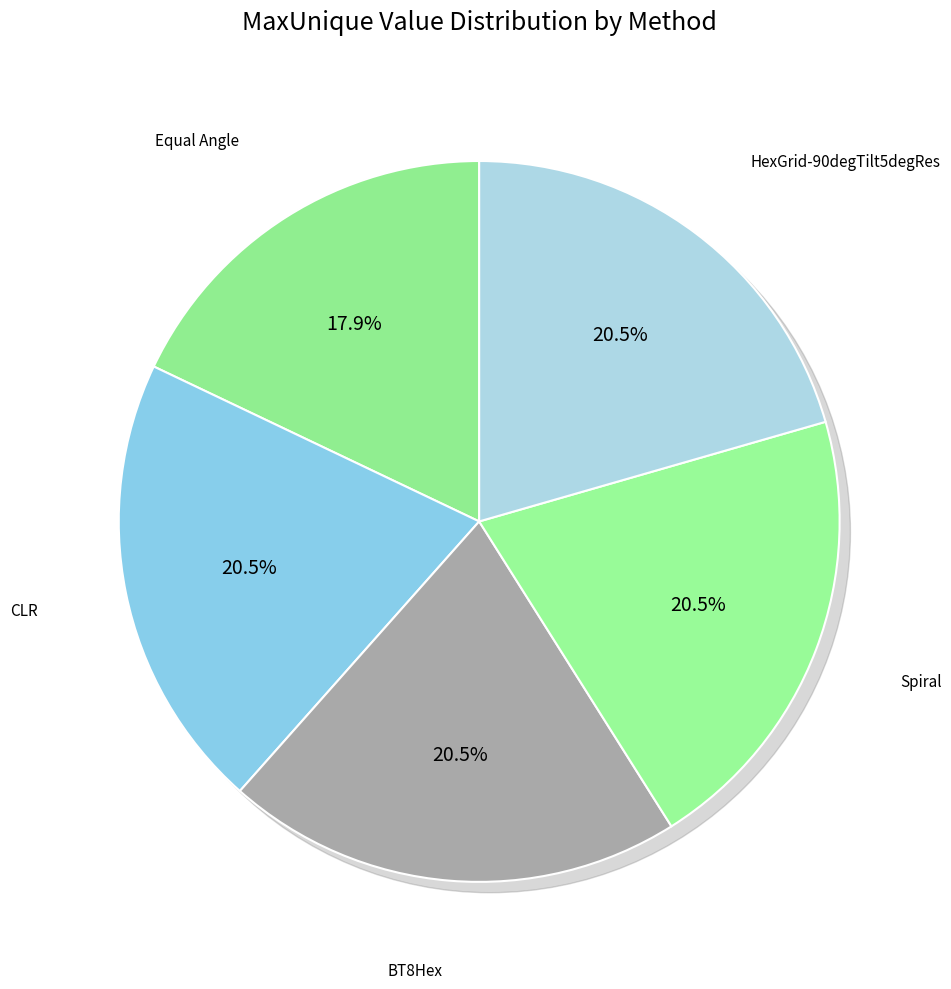

Is the sum of Spiral and Equal Angle greater than half?

No